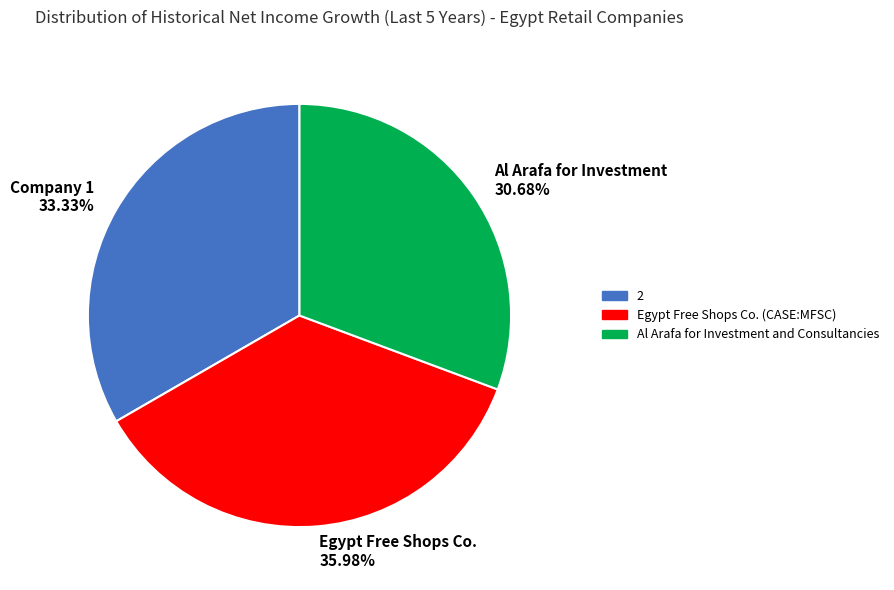

Between Company 1 33.33% and Al Arafa for Investment 30.68%, which is larger?

Company 1 33.33%